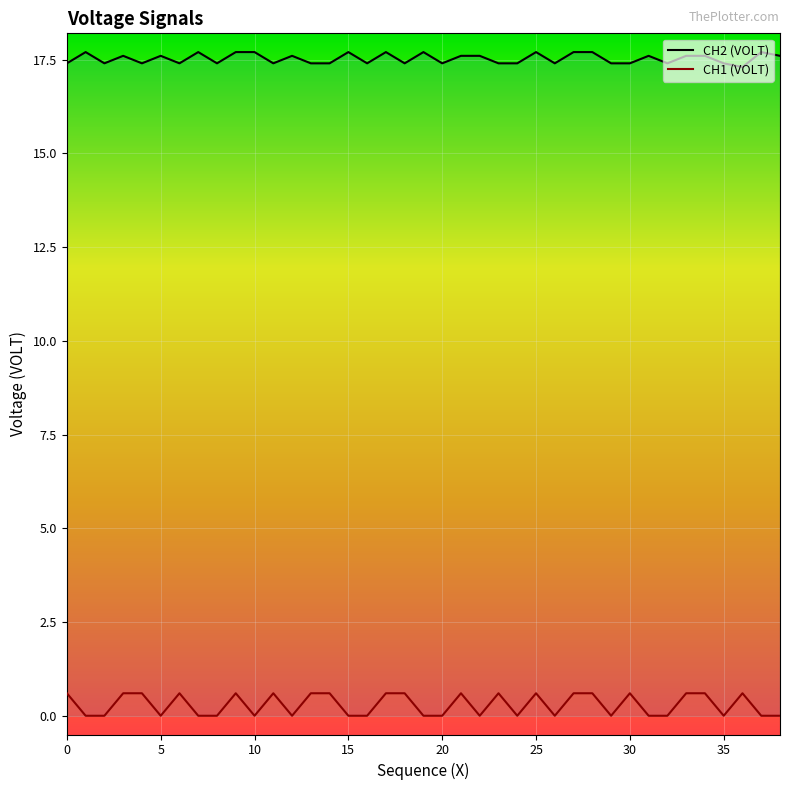

True or false: CH2 has a value of 17.7 at 19.

True